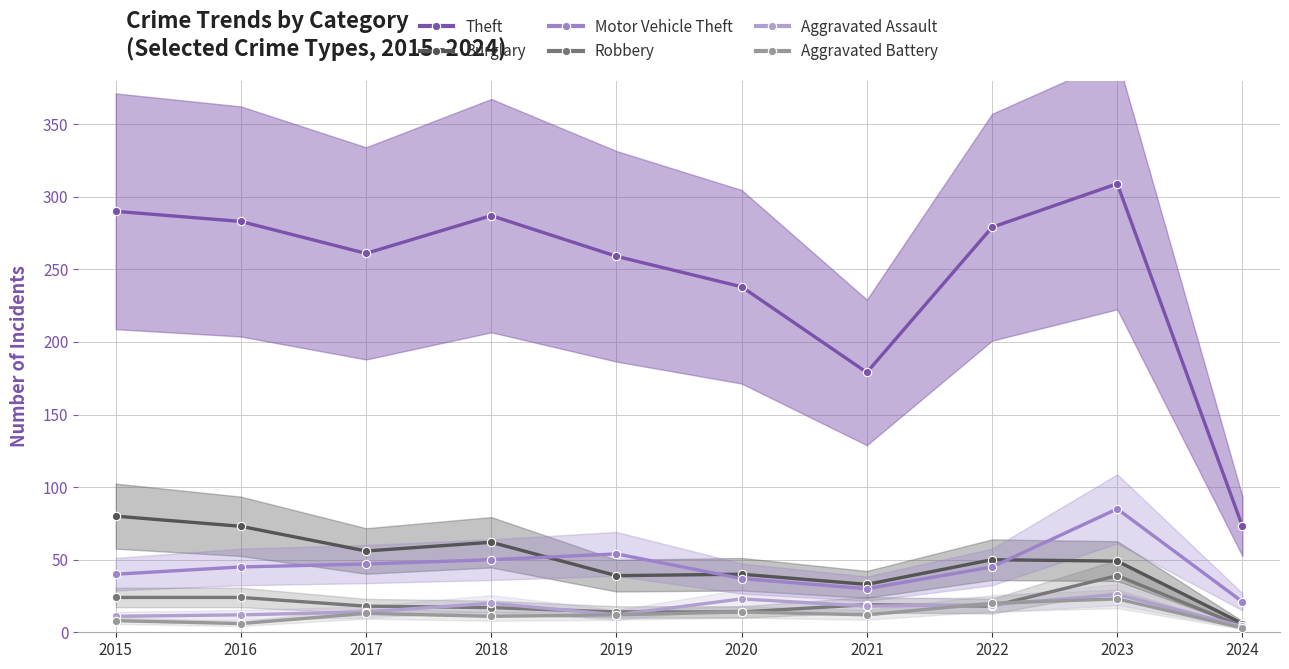

Which series has the largest total across all categories?

Theft